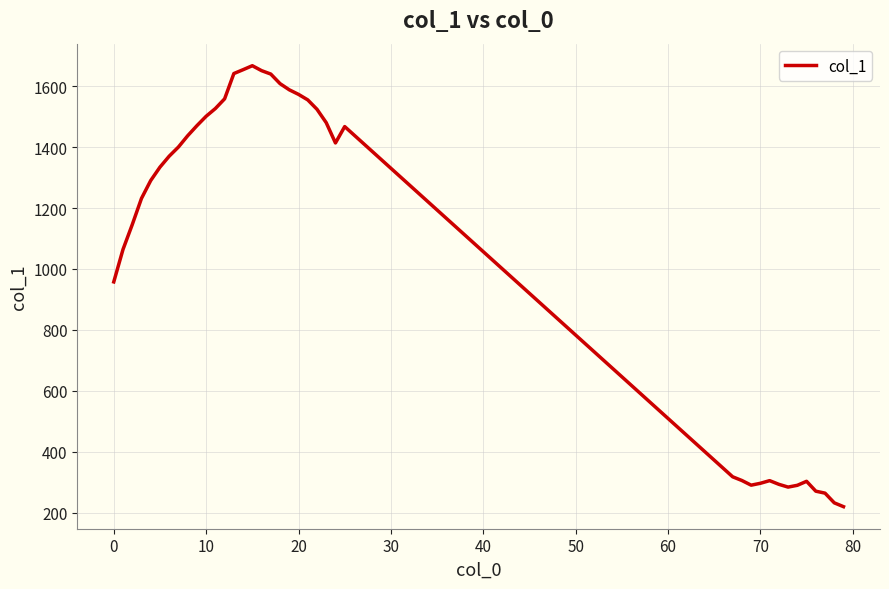

What is the minimum value shown in the chart?

219.8